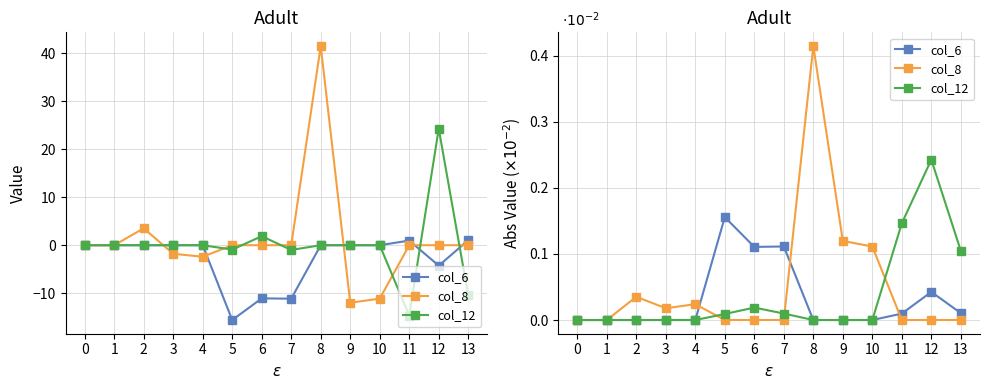

Which has a higher value, 1 or 0?

1